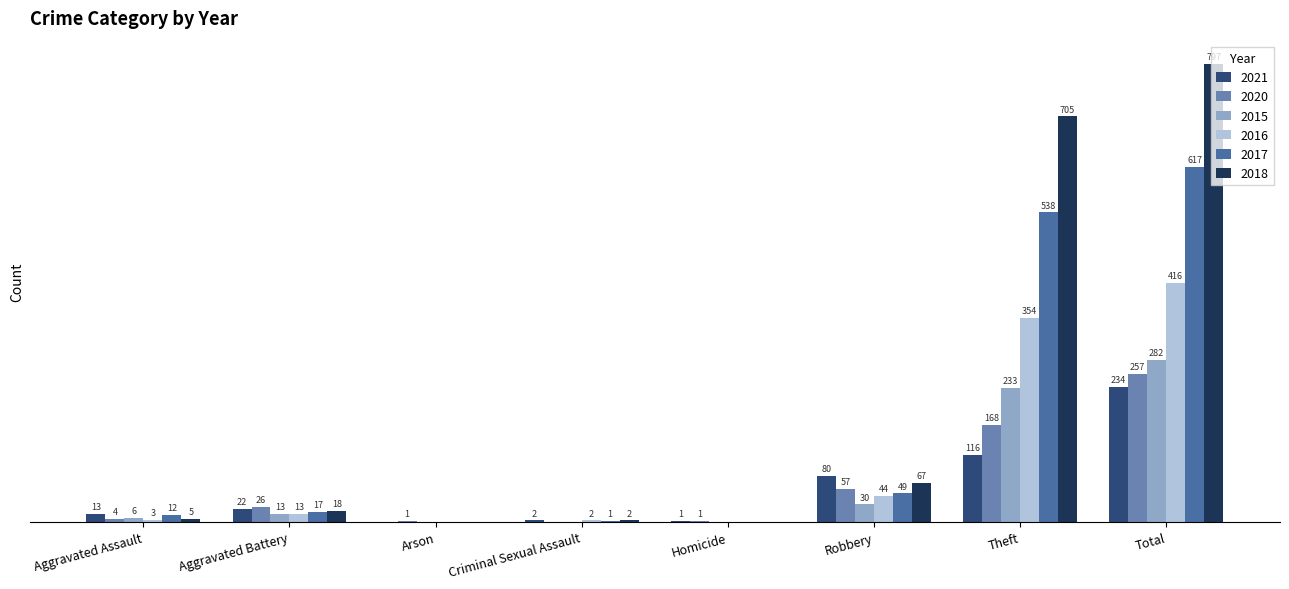

At which label does 2015 reach its peak?

Total